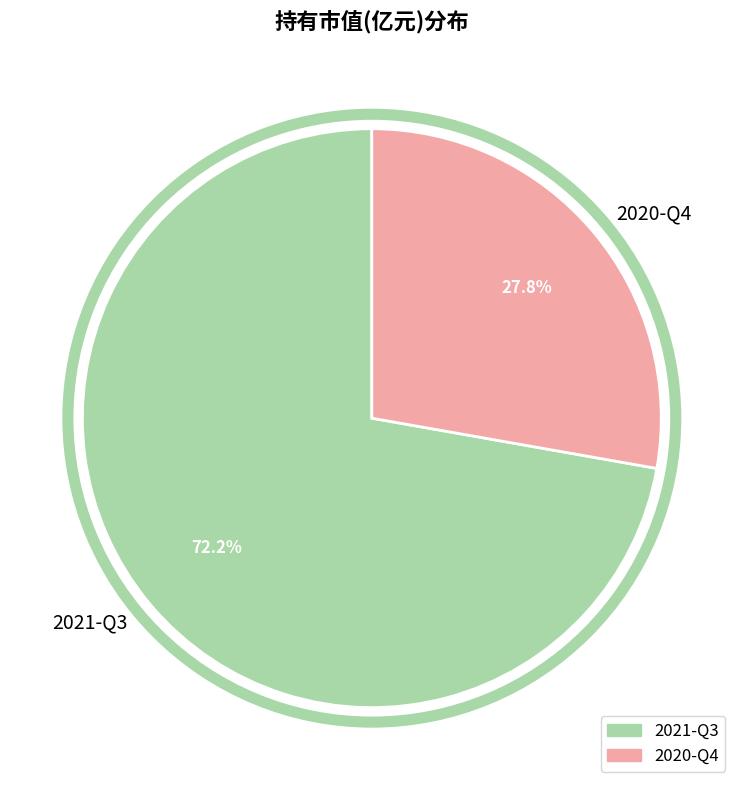

Which has a higher value, 2021-Q3 or 2020-Q4?

2021-Q3